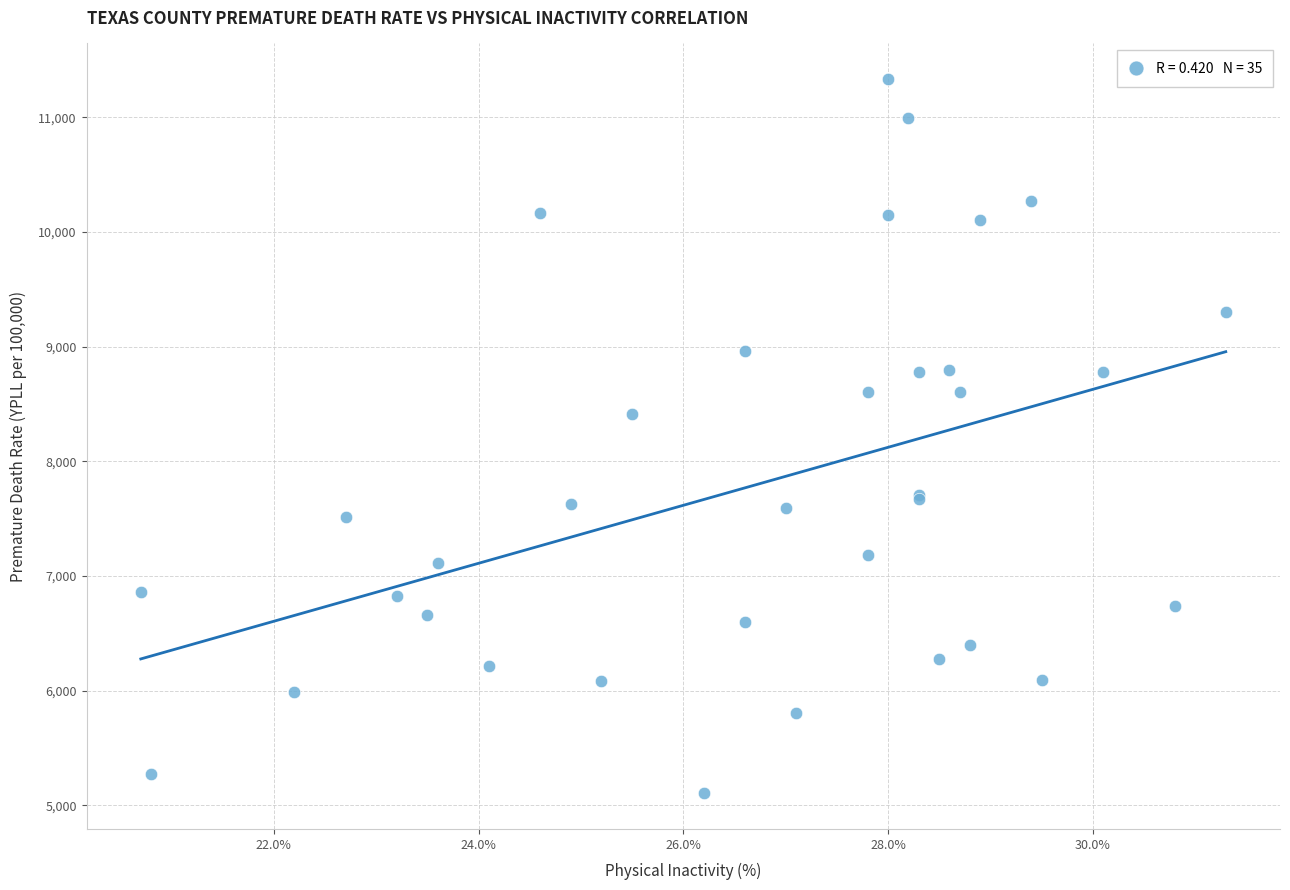

What Y value in the scatter plot is closest to 8219?

8410.9